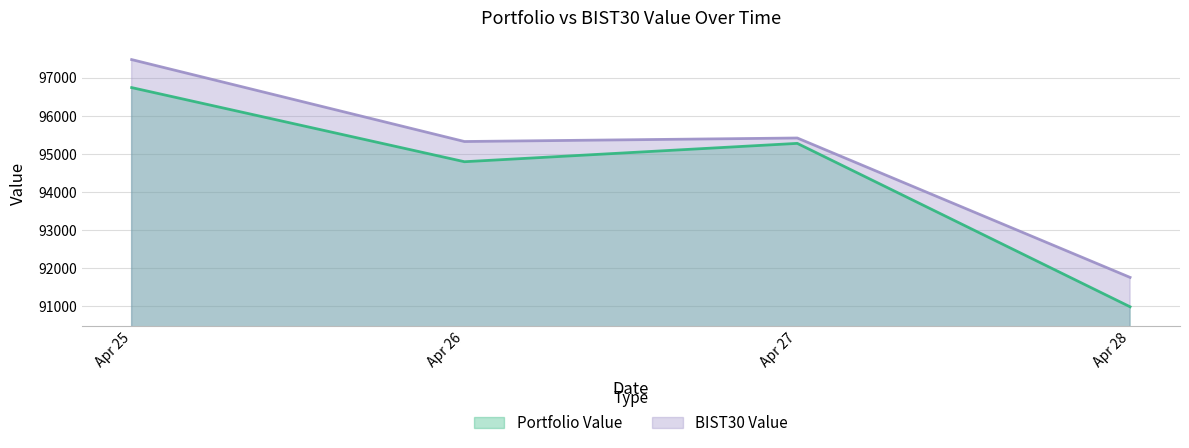

What is the spread (max minus min) of values at Apr 25?

735.1